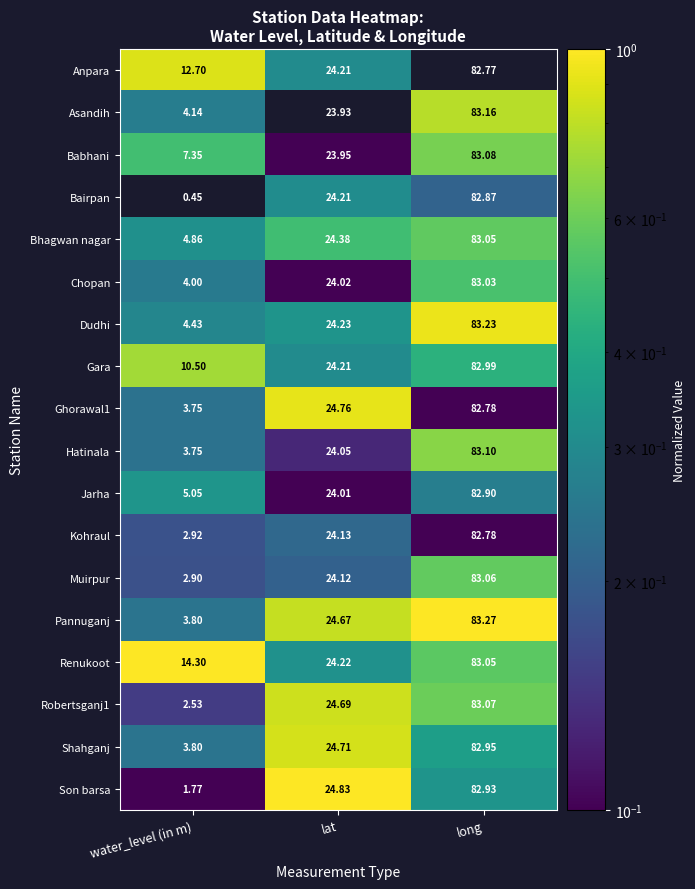

What is the maximum value shown in the chart?

83.3